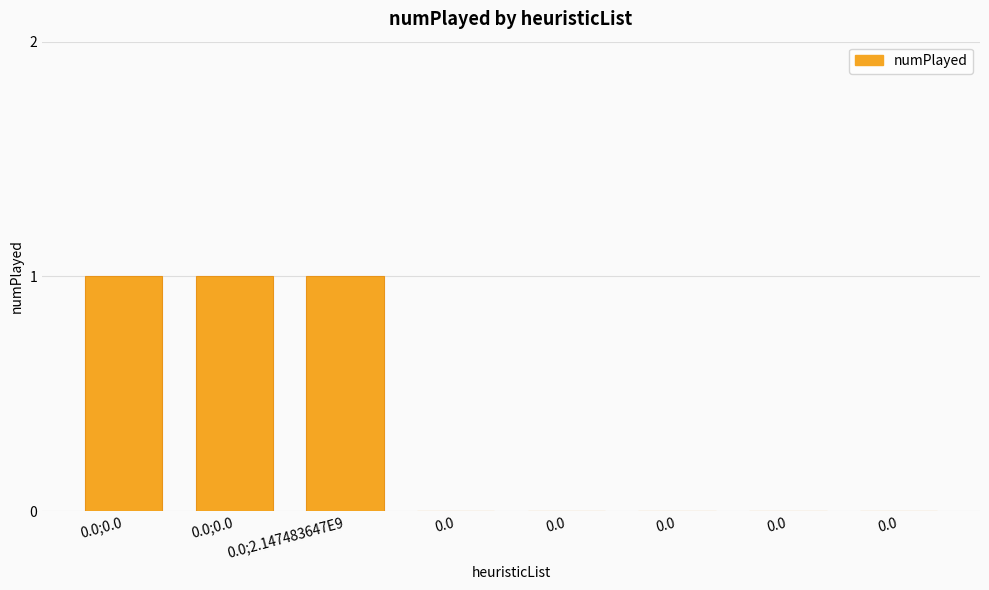

How many distinct data groups are displayed?

1